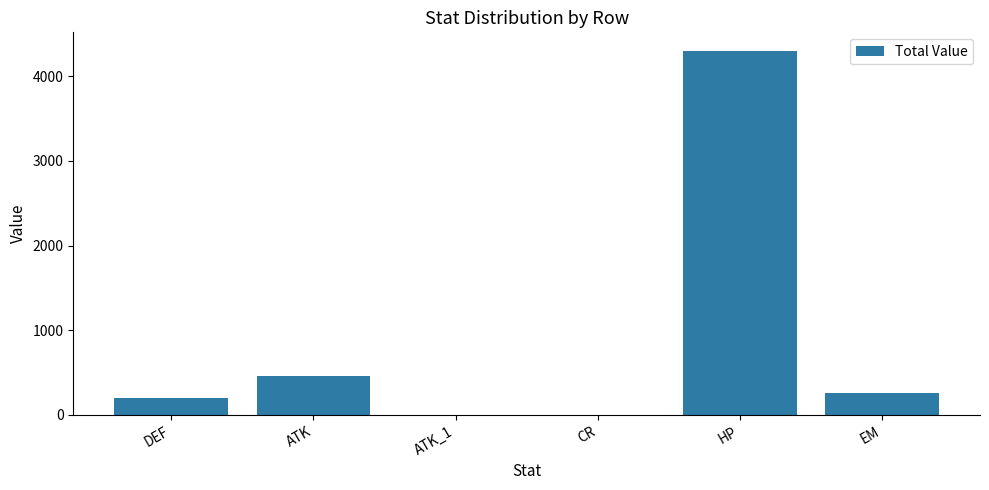

What is the sum of the values at DEF and ATK?

664.0